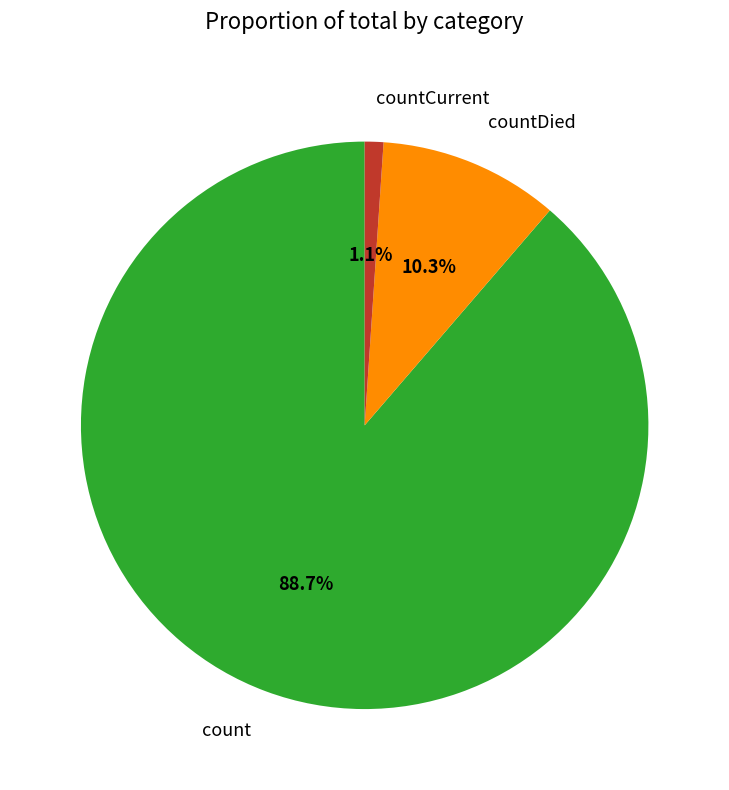

Is there a majority slice in this chart?

Yes